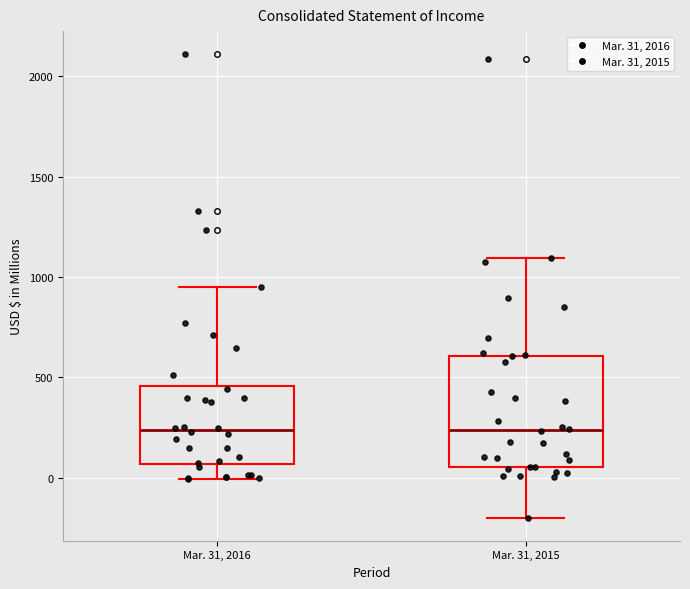

Reading left to right, read every box against the y-axis: the position of its median line, the range the box covers, and the ends of its whiskers. The values are not printed on the chart, so give them approximately, as read against the axis.

Mar. 31, 2016: median 250, box 50 to 450, whiskers 0 to 950
Mar. 31, 2015: median 250, box 50 to 600, whiskers -200 to 1100